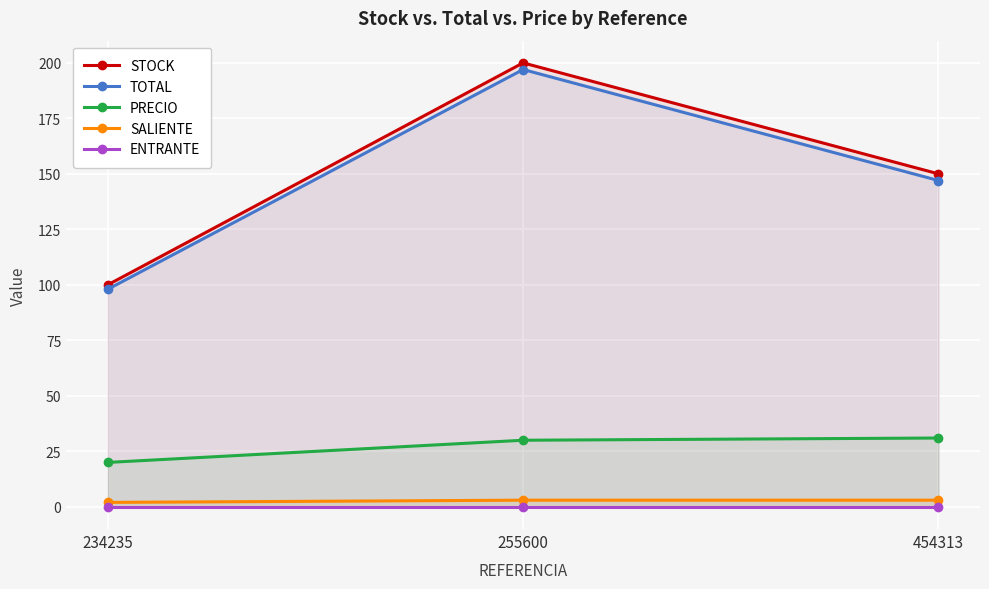

Count the SALIENTE values in the range 2 to 3.

3